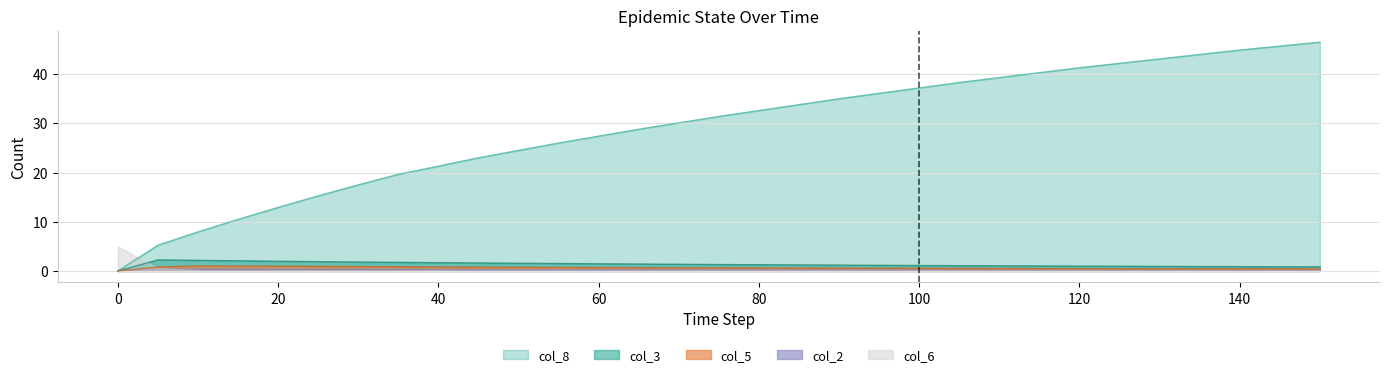

Rank the categories by col_5 value from lowest to highest.

0, 150, 145, 140, 135, 130, 125, 120, 115, 110, 105, 100, 95, 90, 85, 80, 75, 70, 65, 60, 55, 50, 45, 5, 40, 35, 30, 25, 20, 15, 10